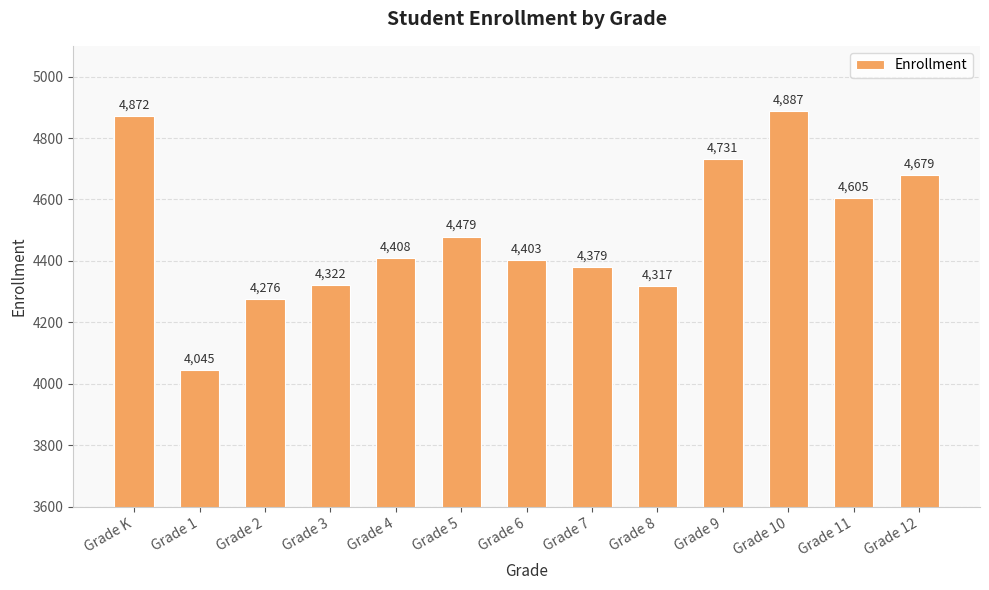

Rank the categories by value from lowest to highest.

Grade 1, Grade 2, Grade 8, Grade 3, Grade 7, Grade 6, Grade 4, Grade 5, Grade 11, Grade 12, Grade 9, Grade K, Grade 10